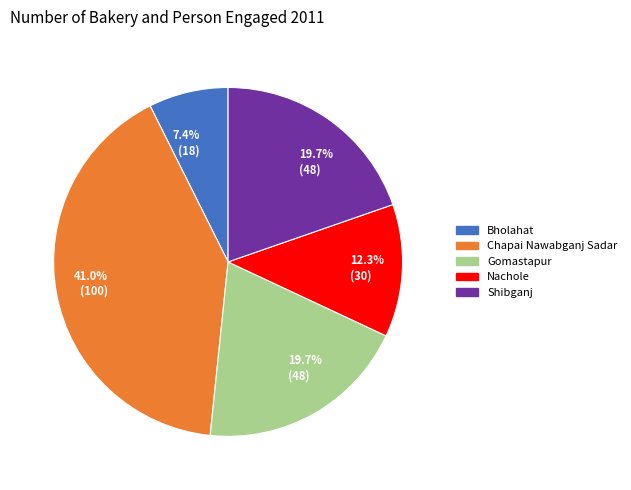

Which category has the biggest portion of the pie?

Chapai Nawabganj Sadar